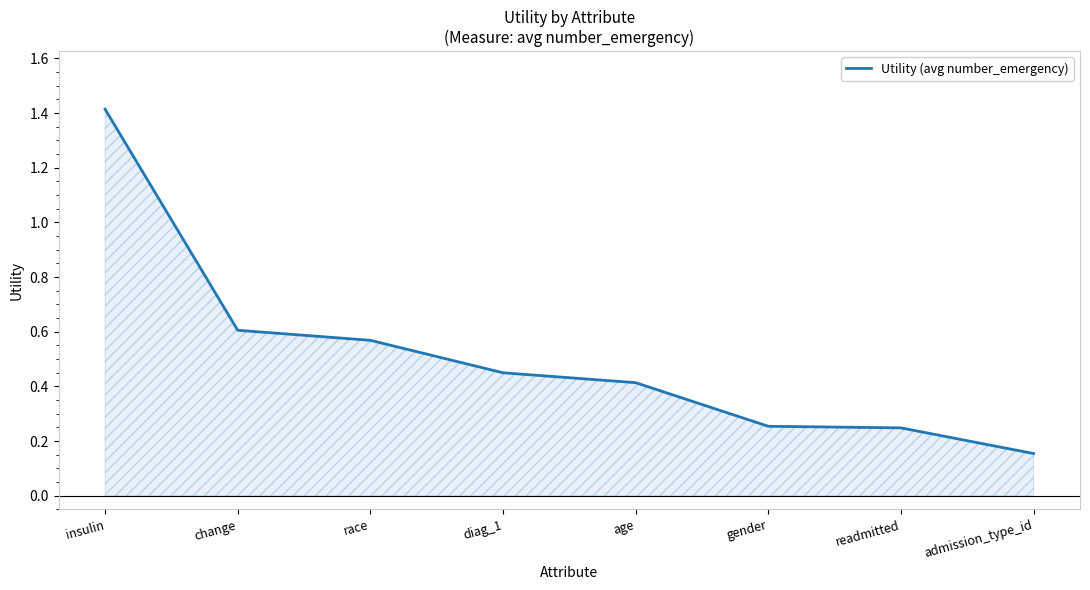

Does the chart have visible grid lines?

No